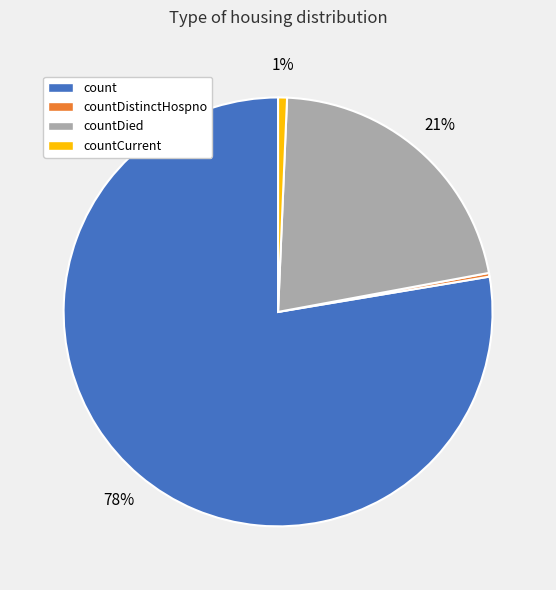

What is the largest slice in the pie chart?

count